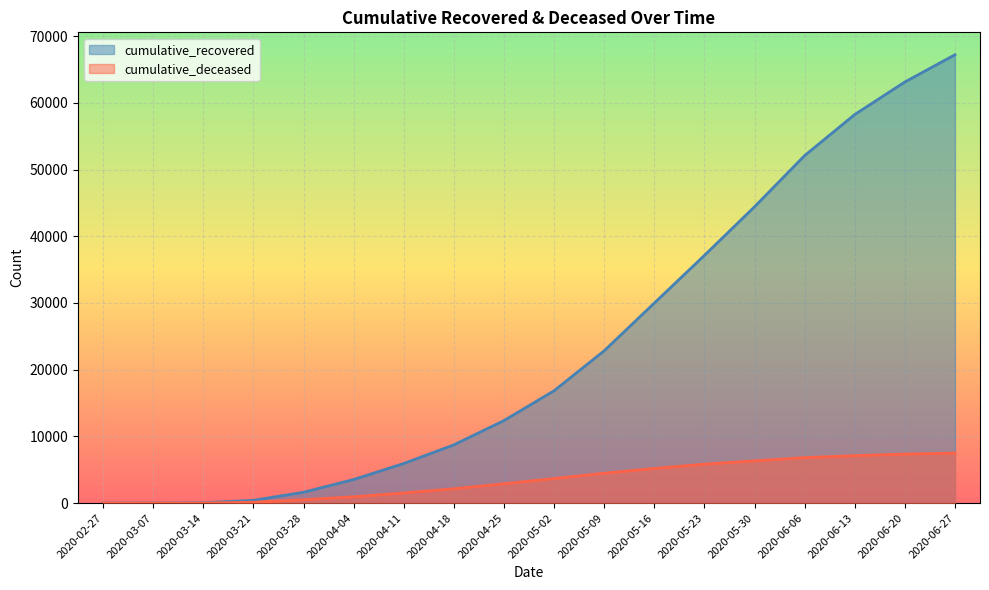

Rank the categories by cumulative_deceased value from lowest to highest.

2020-02-27, 2020-03-07, 2020-03-14, 2020-03-21, 2020-03-28, 2020-04-04, 2020-04-11, 2020-04-18, 2020-04-25, 2020-05-02, 2020-05-09, 2020-05-16, 2020-05-23, 2020-05-30, 2020-06-06, 2020-06-13, 2020-06-20, 2020-06-27